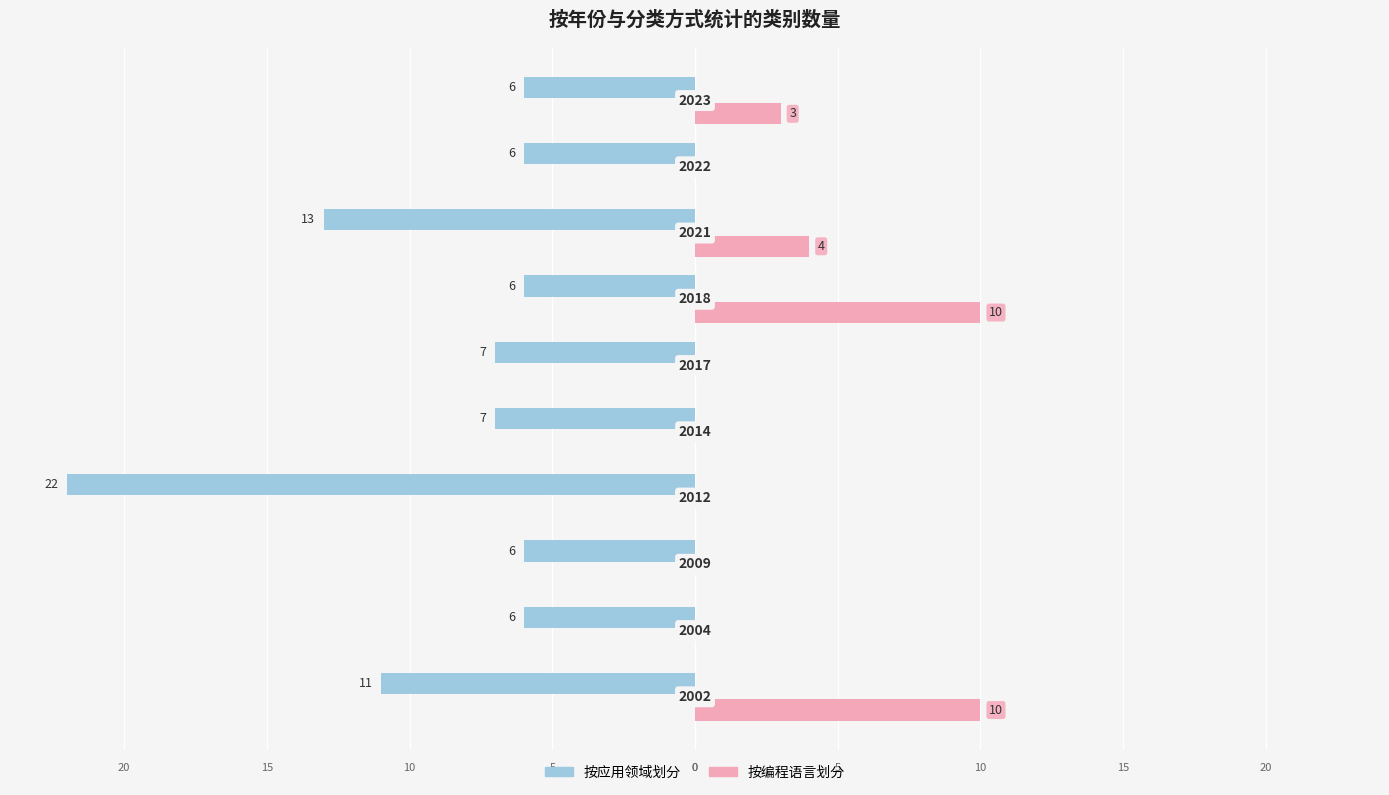

Count the 按编程语言划分 values in the range 0 to 4.

8